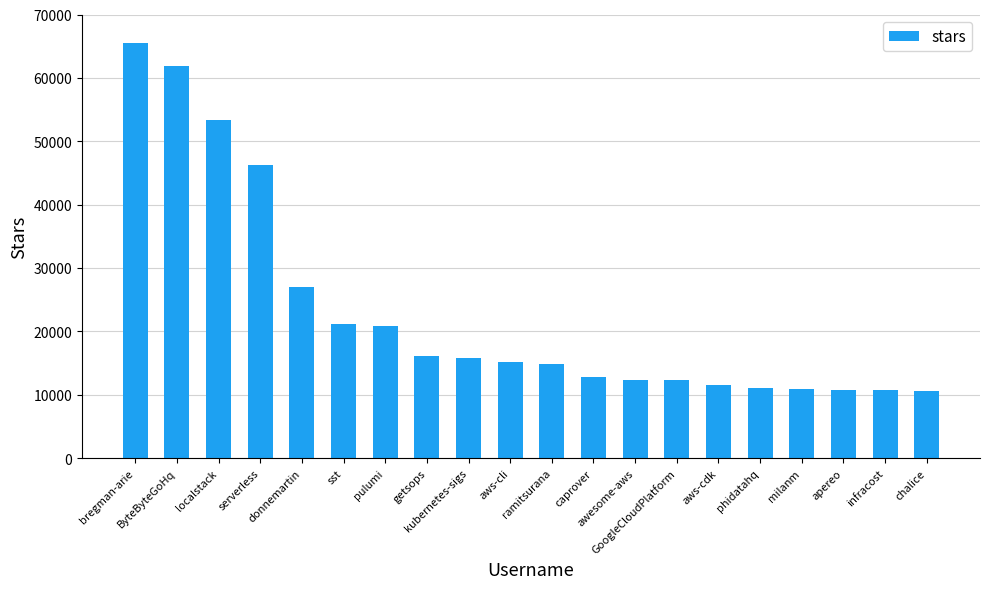

What is the smallest value displayed?

10600